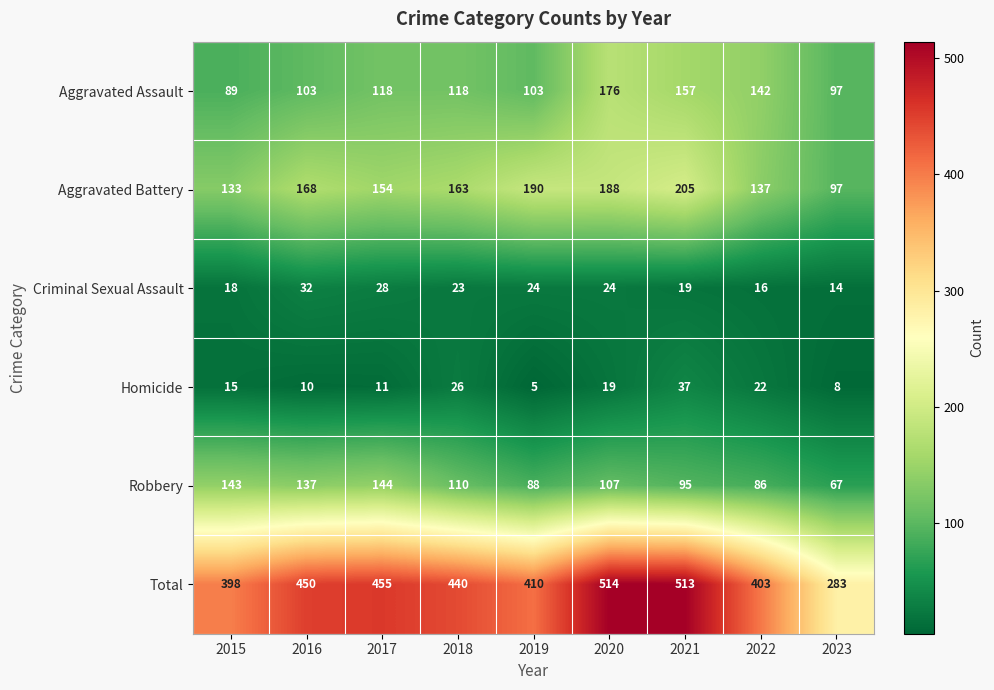

What is the total value across all series at 2018?

880